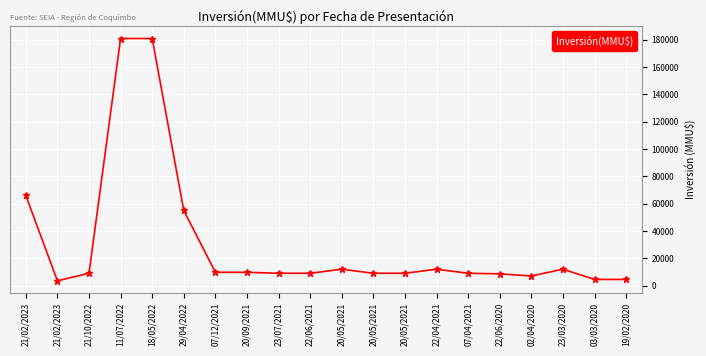

How many lines are shown in the chart?

1